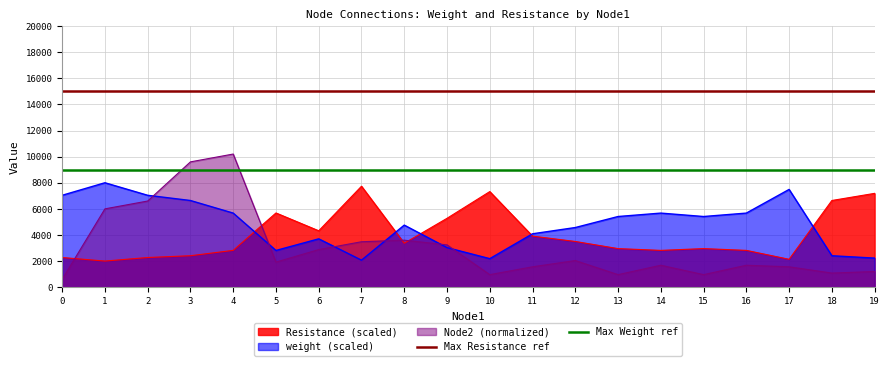

At how many categories does at least one series exceed 9678?

2